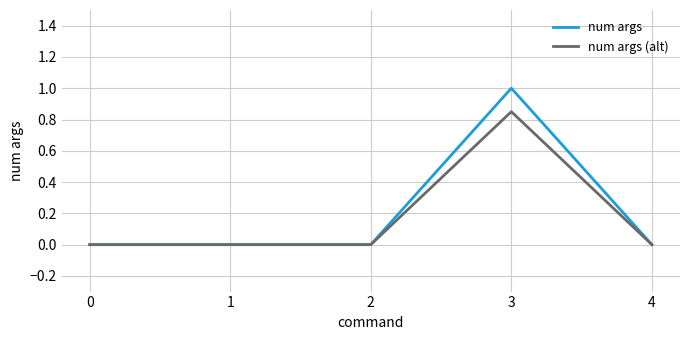

List the series in order of their peak value, lowest first.

num args (alt), num args